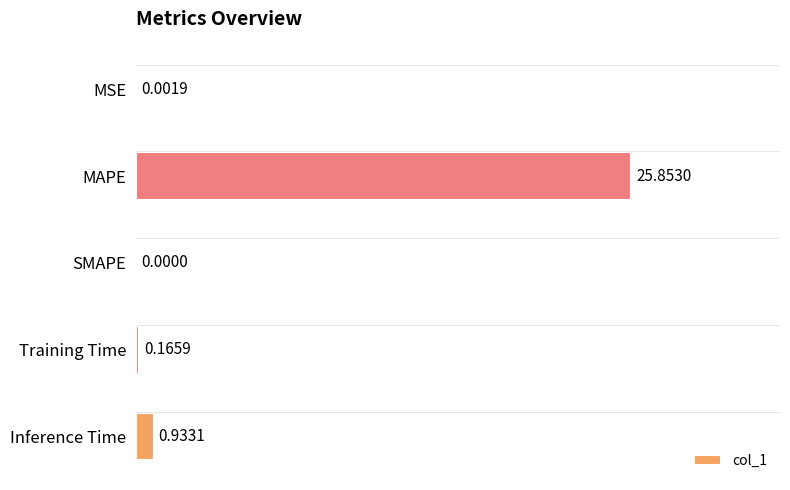

At which category does the chart reach its peak across all series?

MAPE